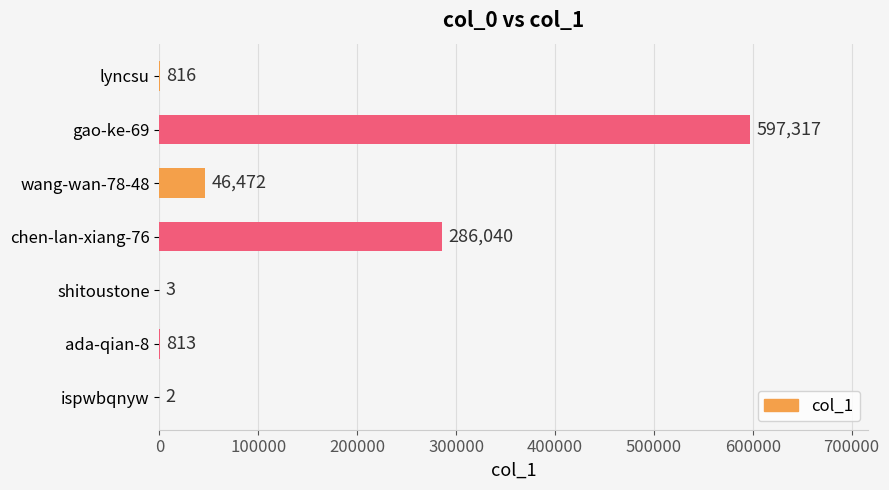

Approximately how many times larger is the value at chen-lan-xiang-76 compared to ispwbqnyw?

143020.0